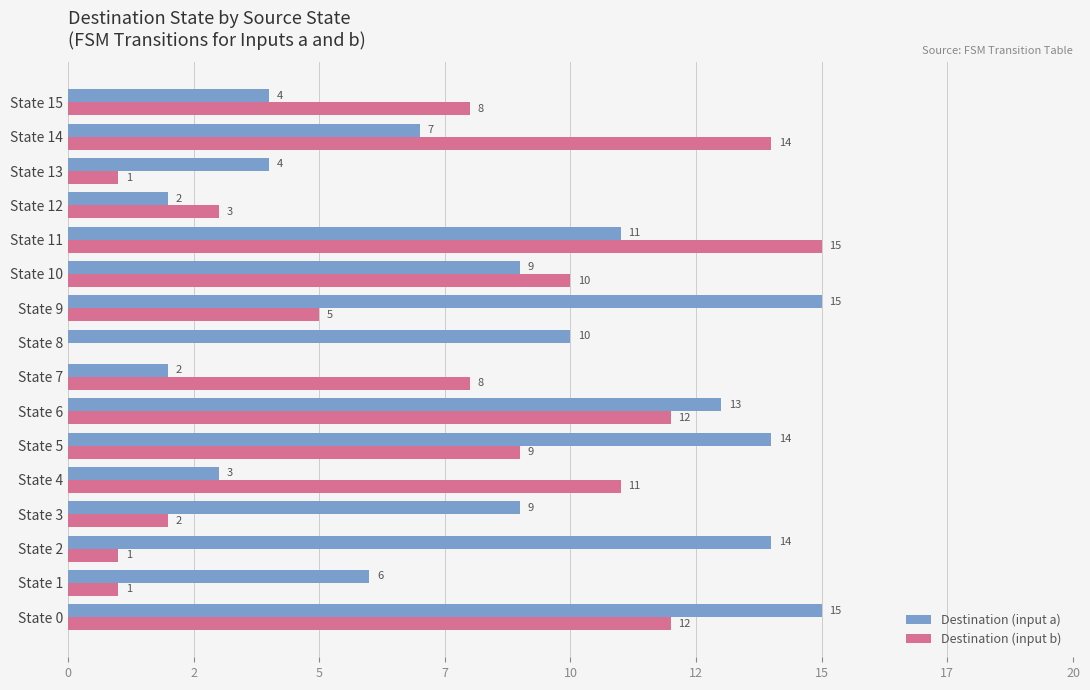

What are all the series names shown in the legend?

Destination (input a), Destination (input b)